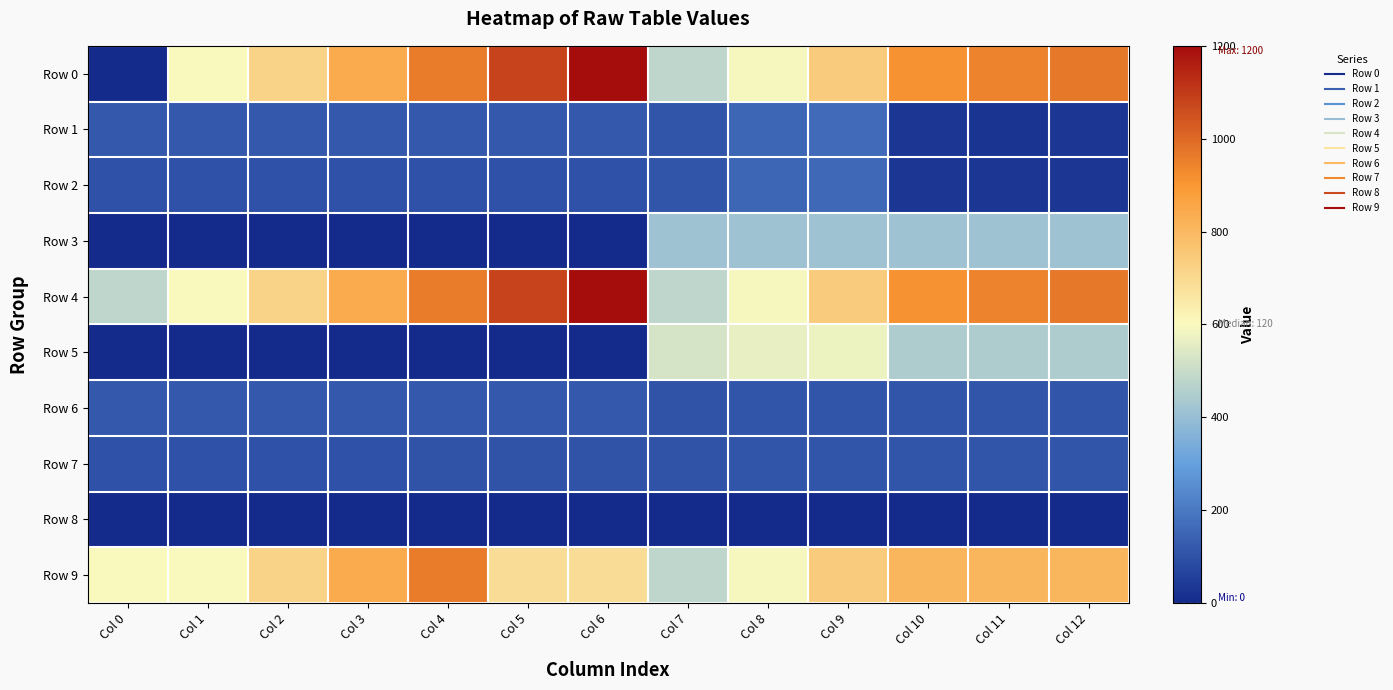

What is the total value across all series at Col 8?

3286